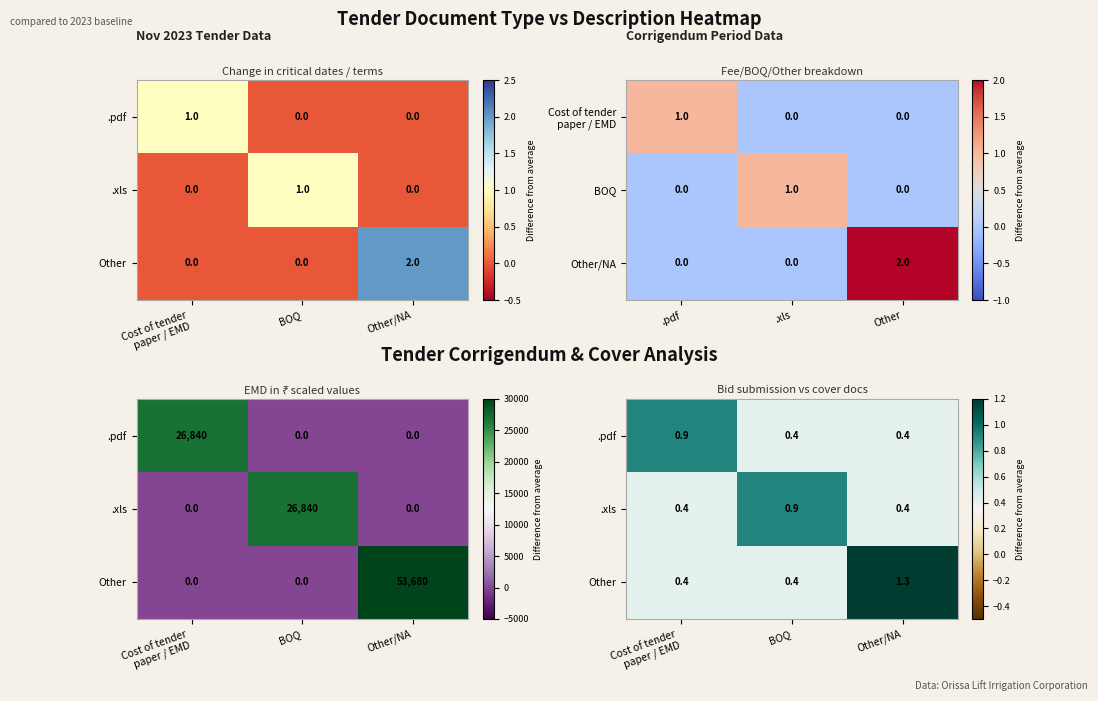

At which category does the chart reach its minimum across all series?

BOQ